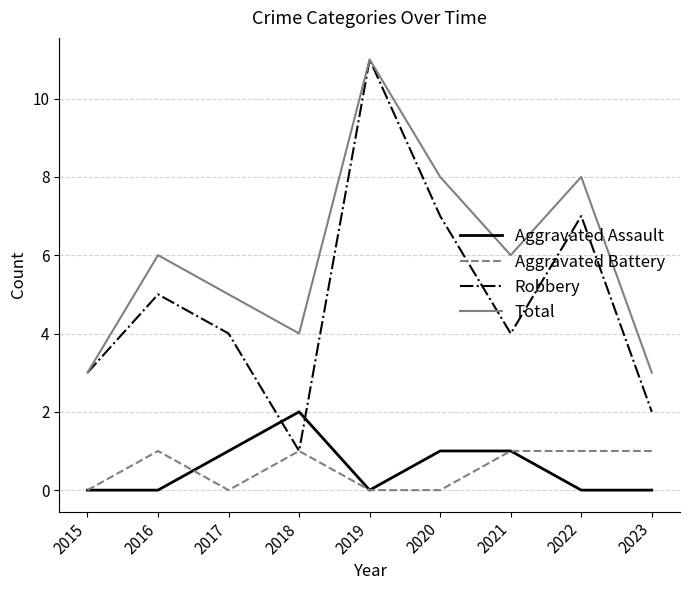

True or false: Aggravated Battery and Total cross at least once.

False